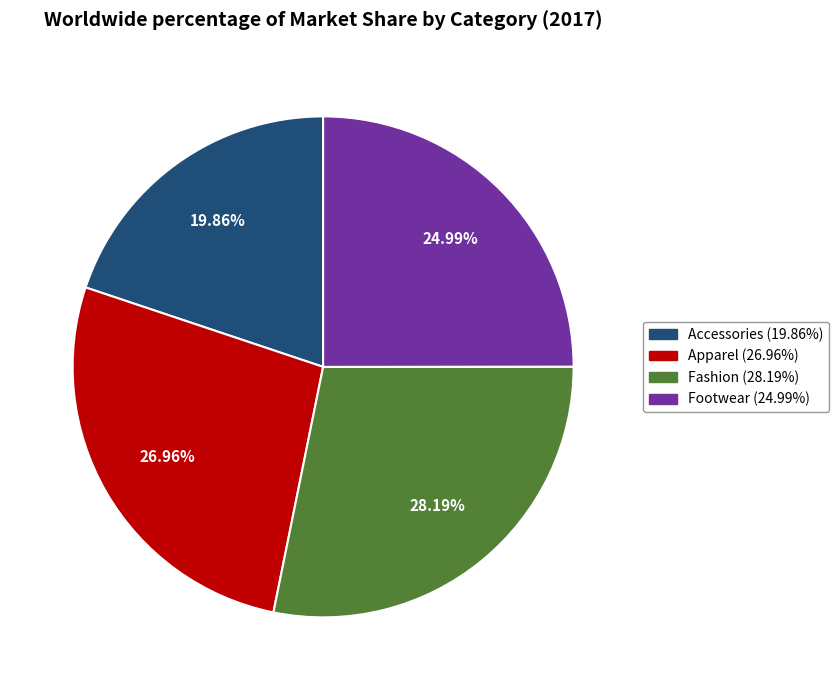

To the nearest percent, what is the difference between the largest and smallest slice percentages?

8%